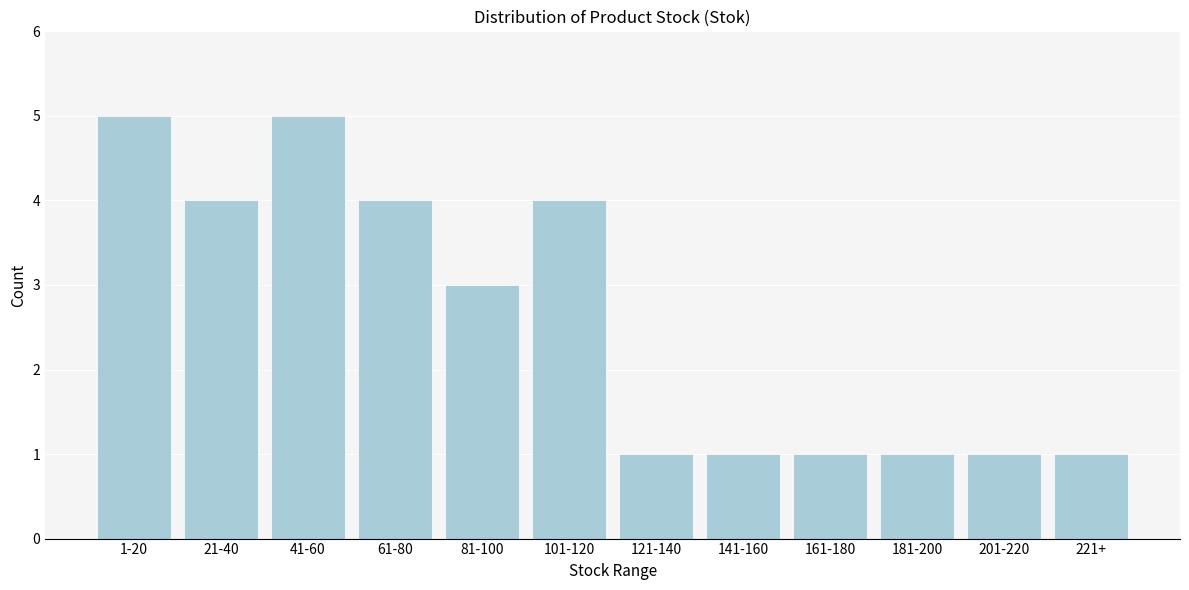

Reading left to right, list all the values displayed in this chart.

1-20=5	21-40=4	41-60=5	61-80=4	81-100=3	101-120=4	121-140=1	141-160=1	161-180=1	181-200=1	201-220=1	221+=1